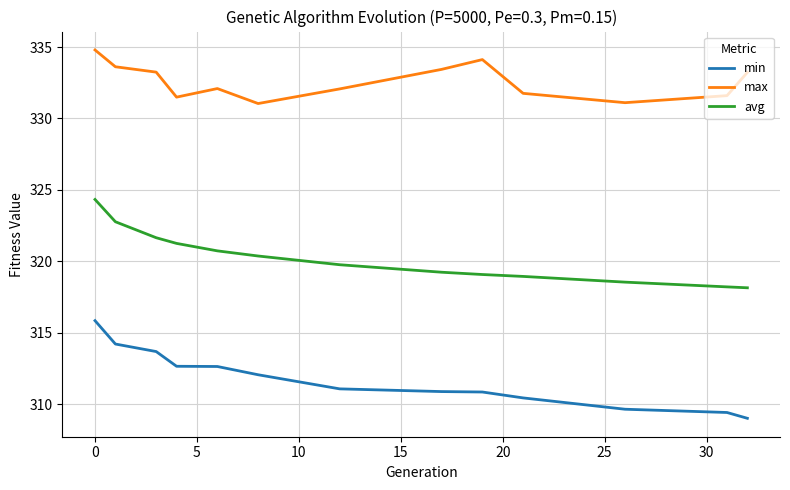

What is the difference between the second highest and minimum values in the min series?

5.2